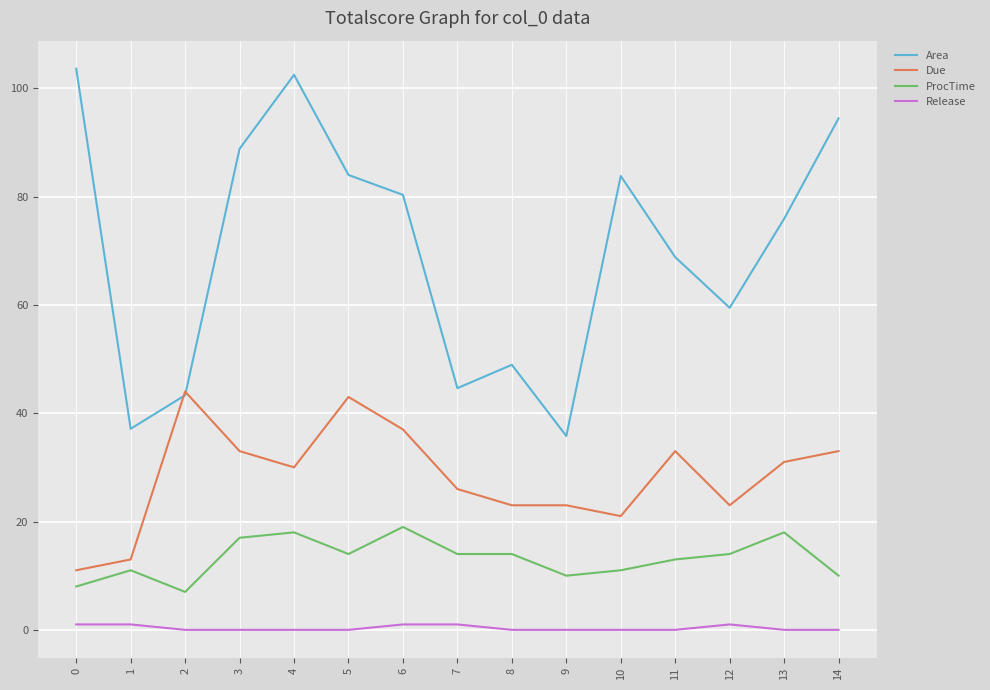

List the series in order of their peak value, lowest first.

Release, ProcTime, Due, Area